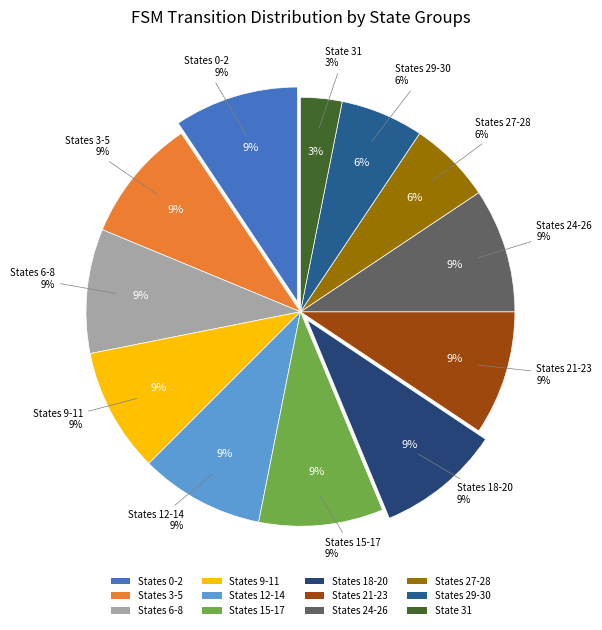

Does 11 represent more than half of the total?

No